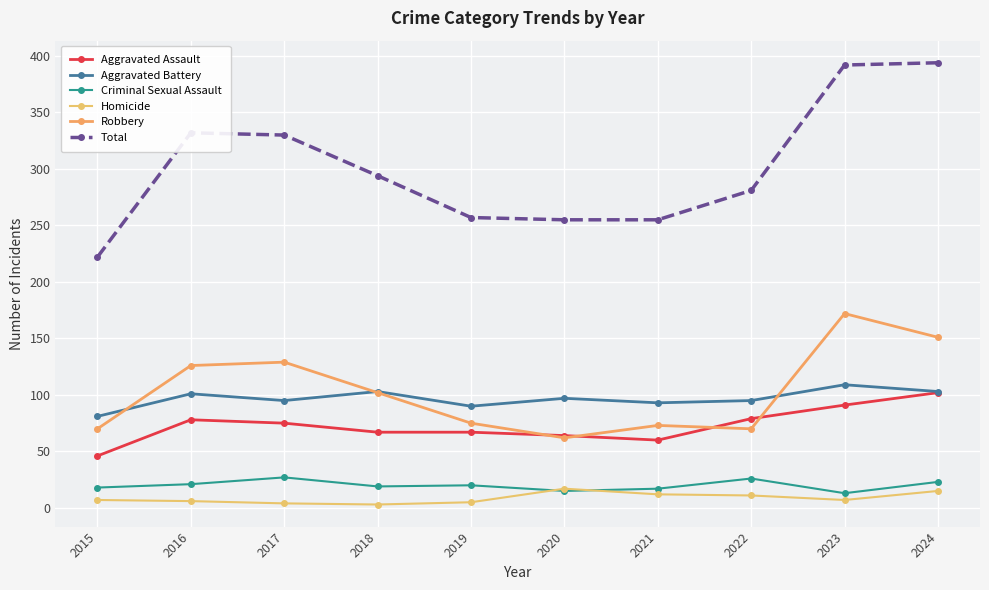

How many lines are shown in the chart?

6